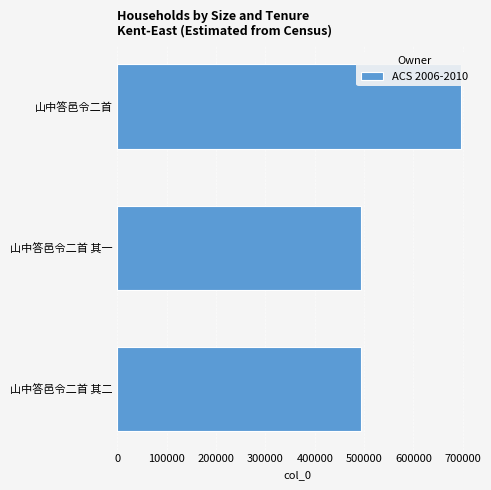

The chart shows a value of 493931 at 山中答邑令二首 其二. True or false?

True